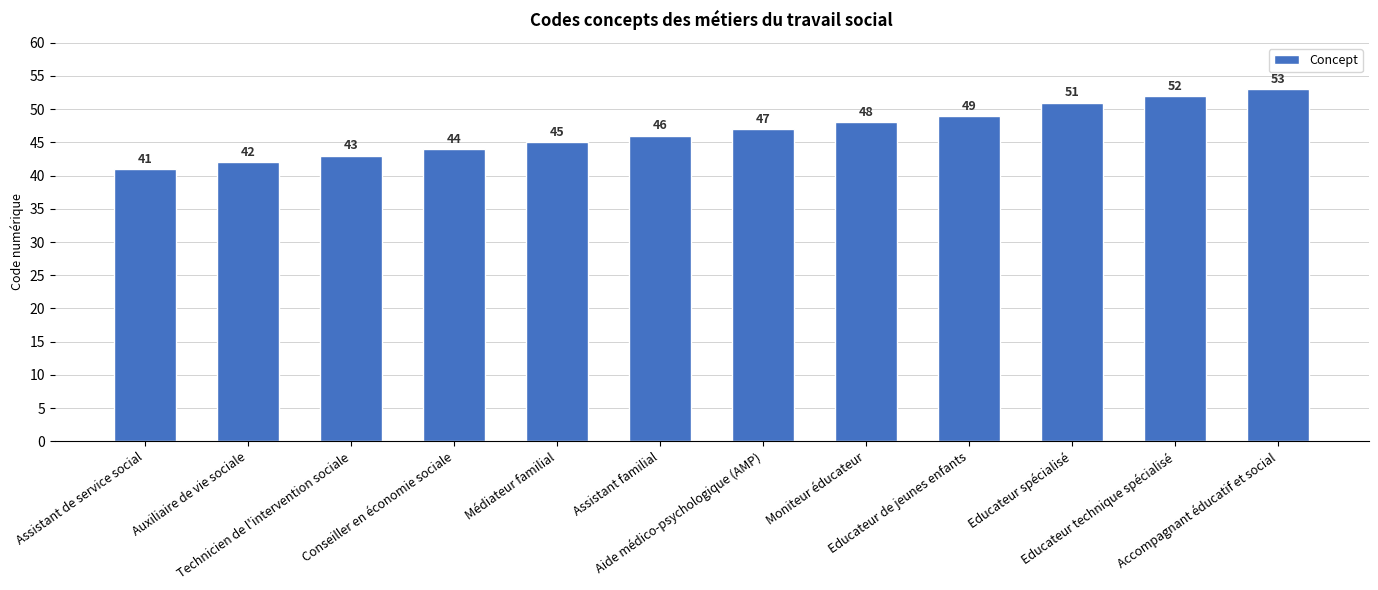

What is the approximate value at Assistant de service social, to the nearest 5?

40